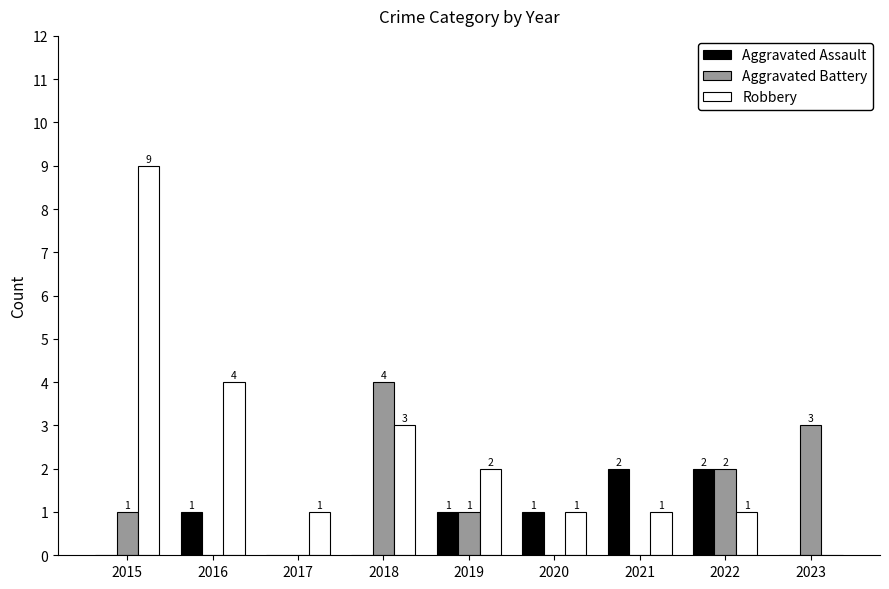

Which series has the largest total across all categories?

Robbery